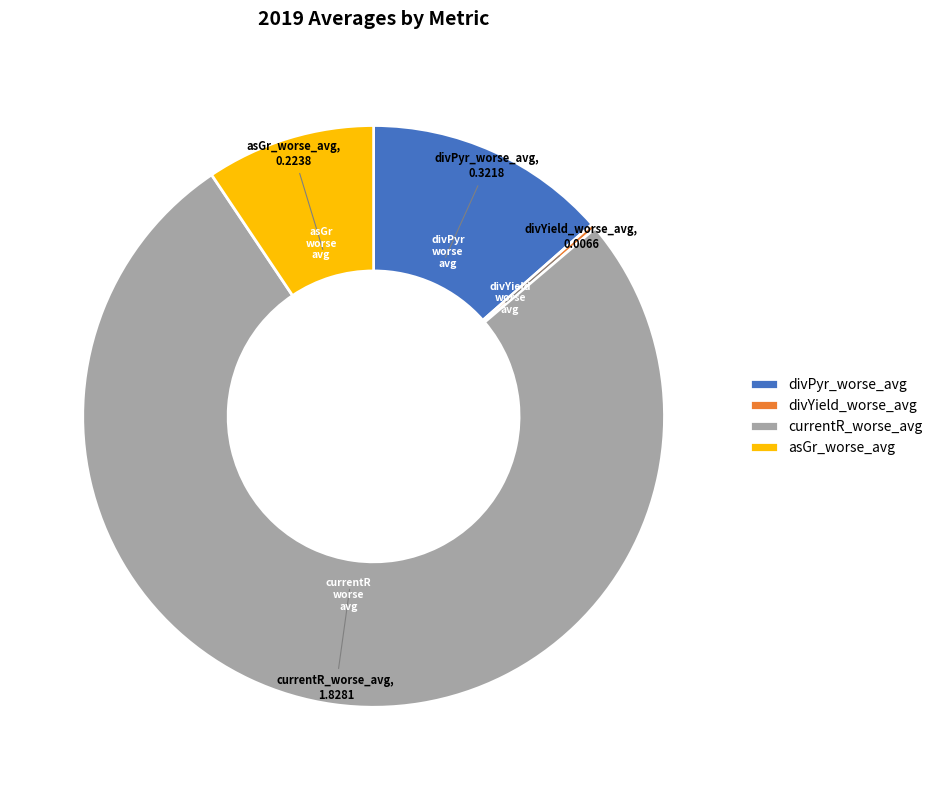

True or false: divPyr_worse_avg accounts for 14% of the total.

True